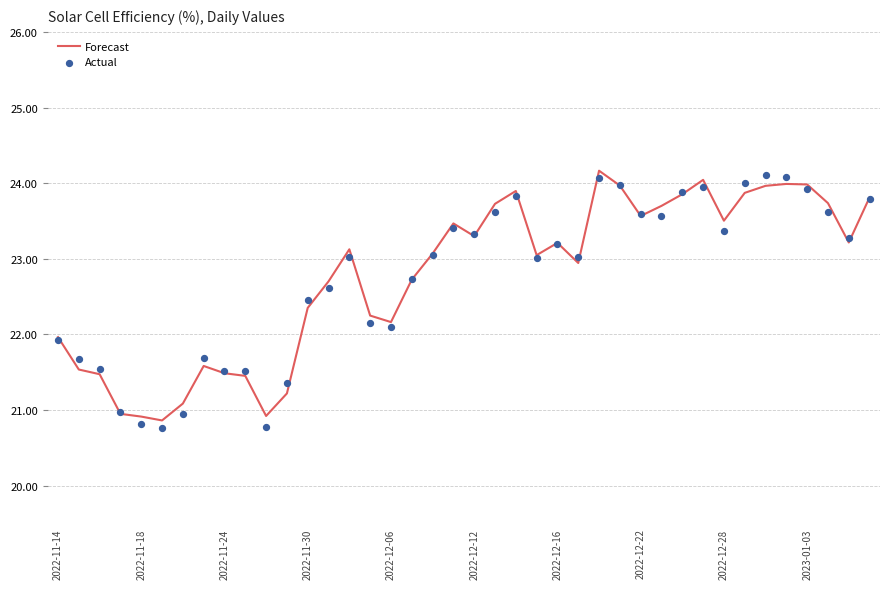

What is the maximum value for Forecast?

24.2